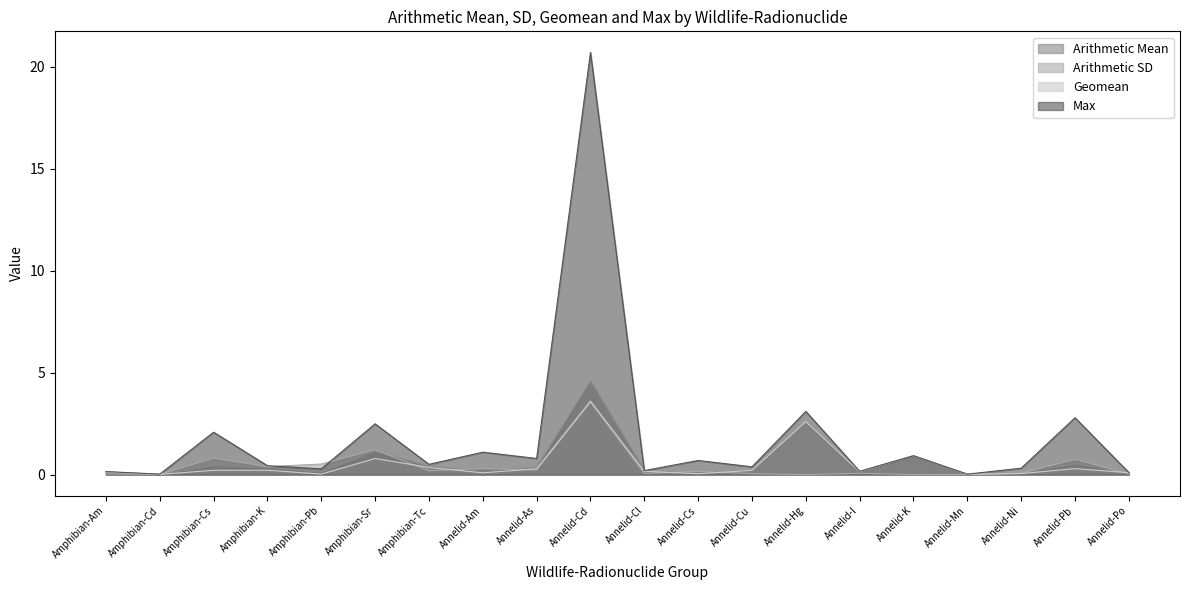

At which label does Arithmetic Mean reach its peak?

Annelid-Cd